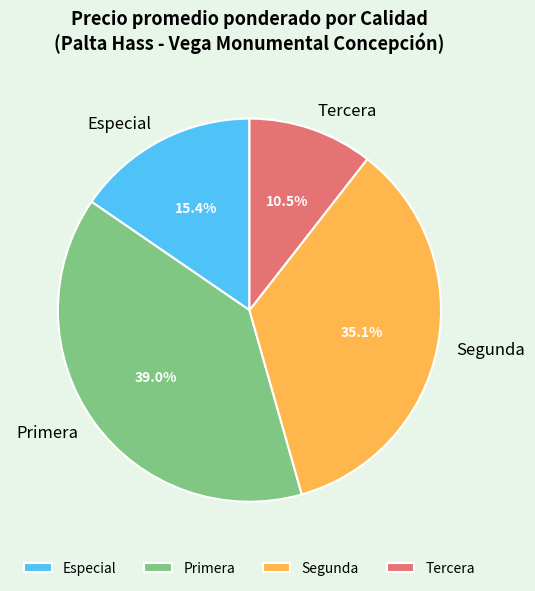

Do Primera and Segunda together represent more than half of the pie?

Yes